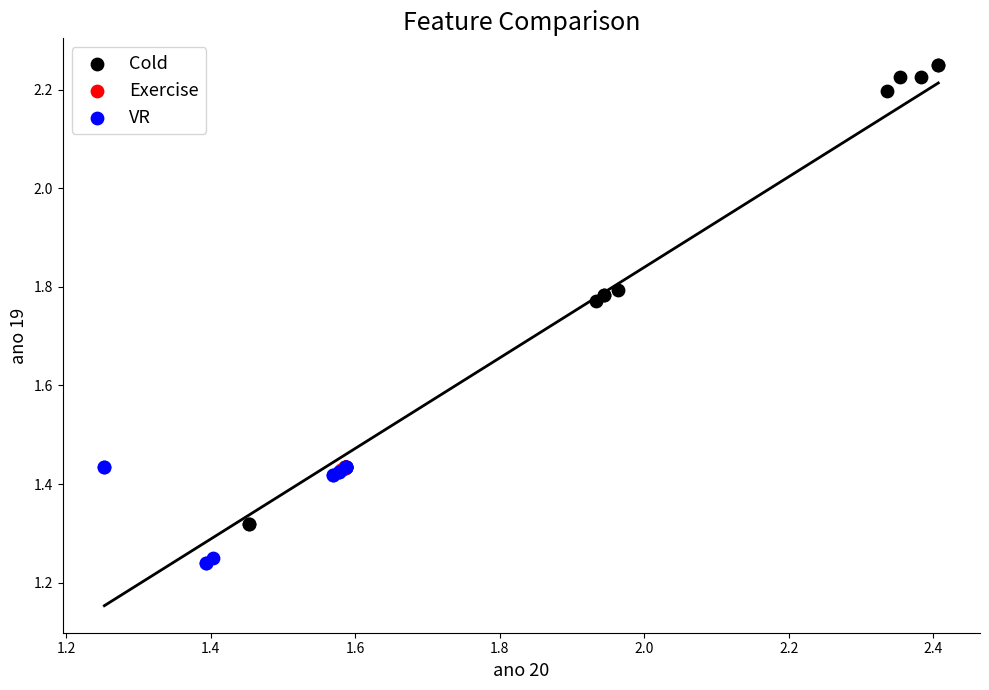

Which series contains the highest Y value?

Cold